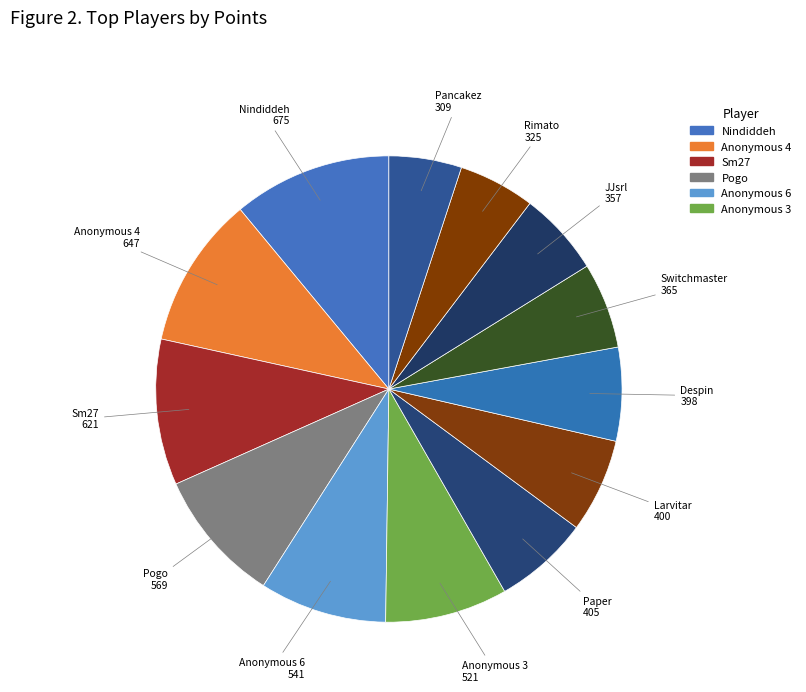

How many slices are in this pie chart?

13